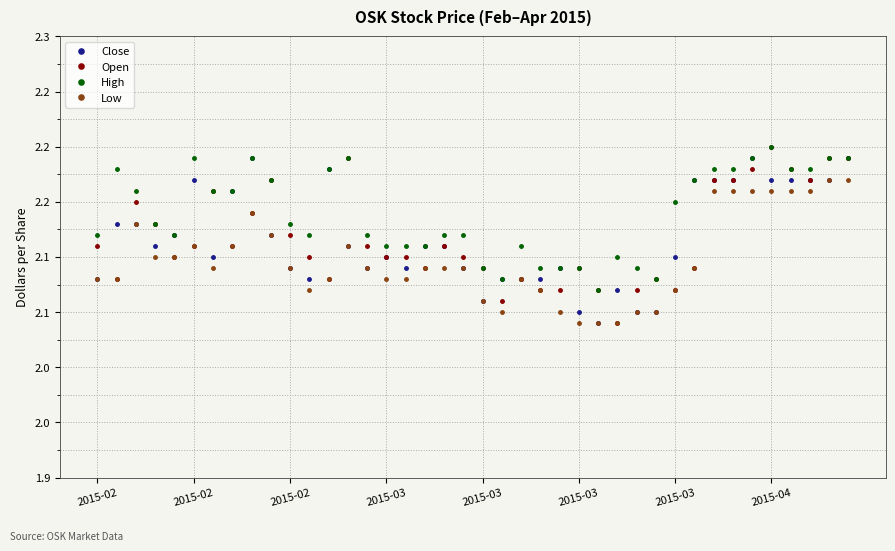

At which category does Open reach its first local peak?

2015-02